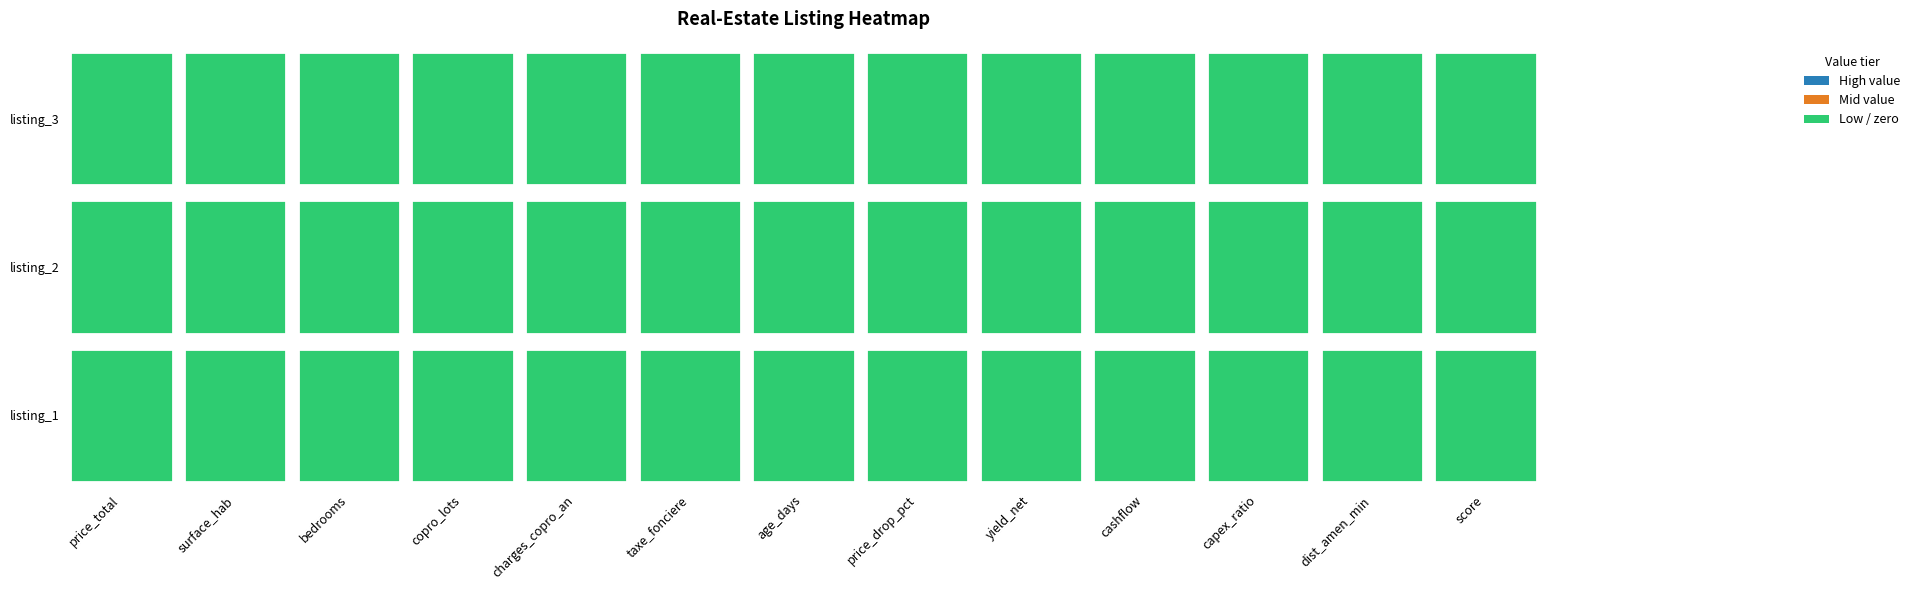

Which has a higher value, 1 or 0?

1